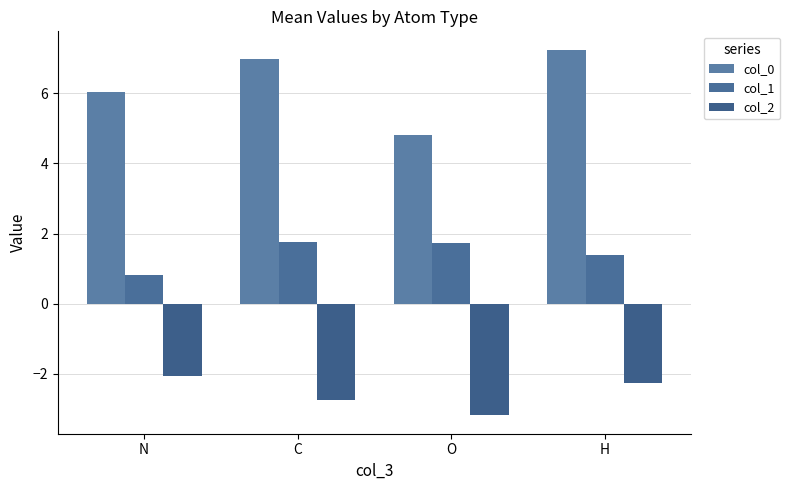

What is the total value across all series at H?

6.4